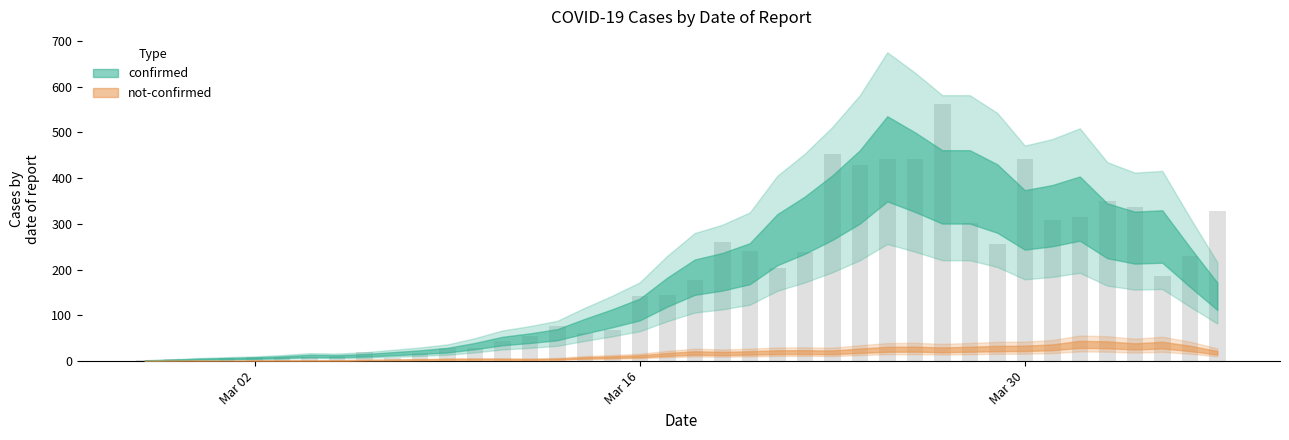

How many distinct data groups are displayed?

1